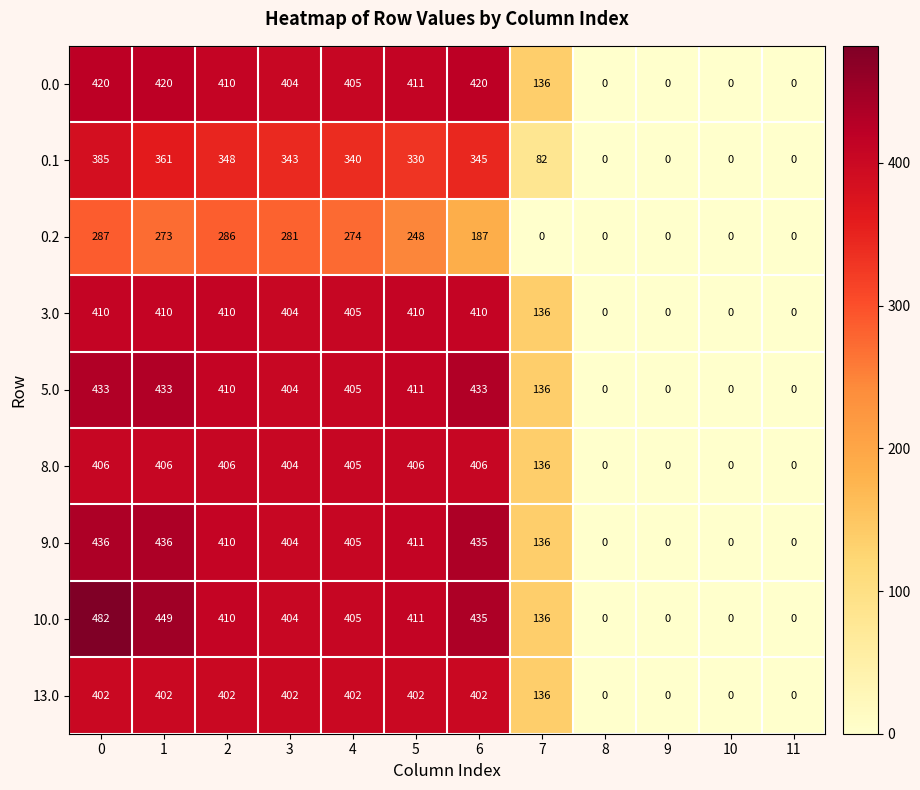

Rank the series at 0 from highest to lowest value.

10.0, 9.0, 5.0, 0.0, 3.0, 8.0, 13.0, 0.1, 0.2